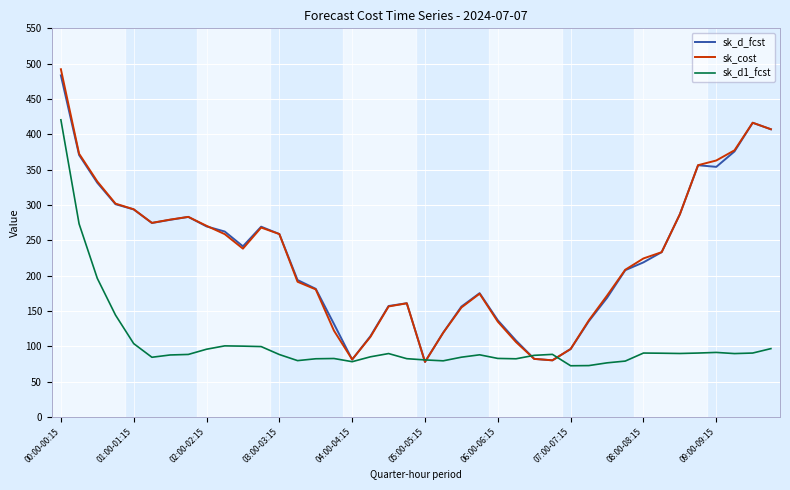

What is the average value of the sk_d_fcst series?

228.3